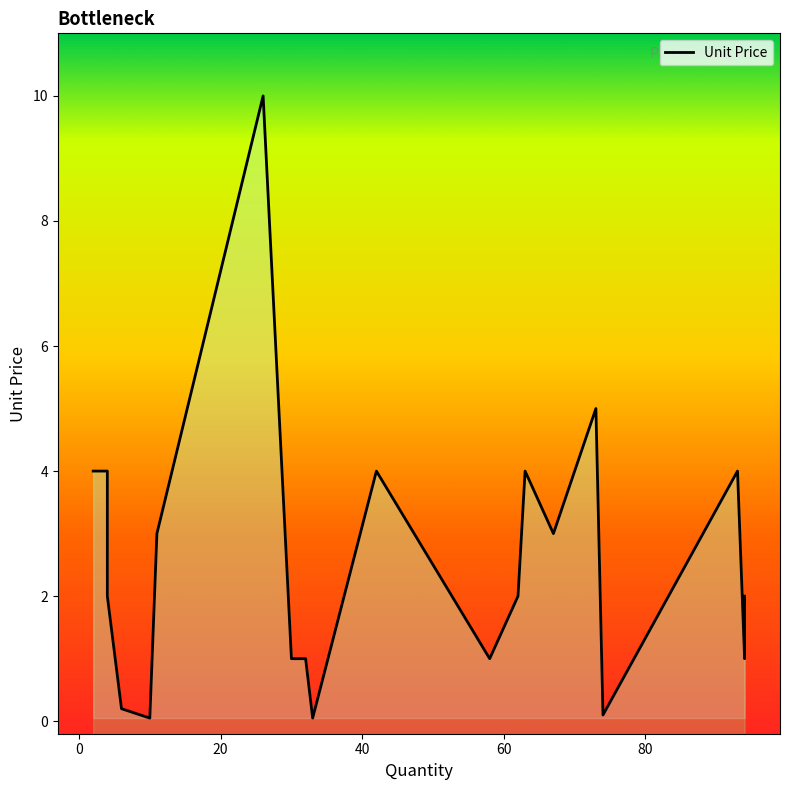

What is the value of the 20th point from the left?

2.0